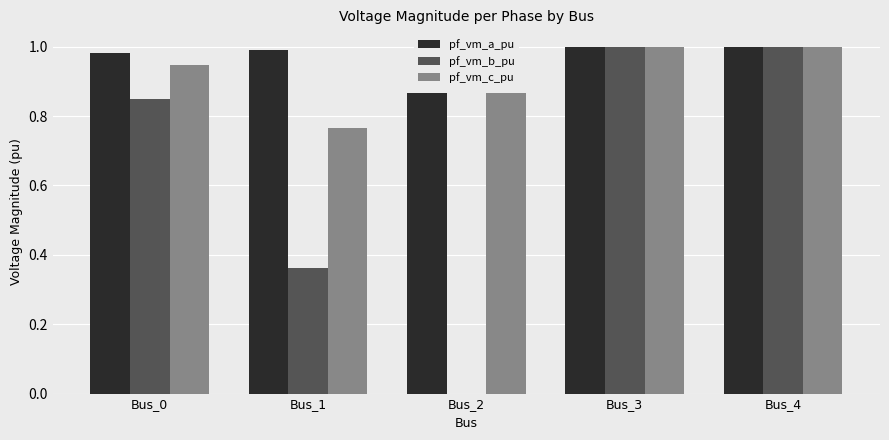

The value of pf_vm_a_pu at Bus_4 is 0.4. True or false?

False